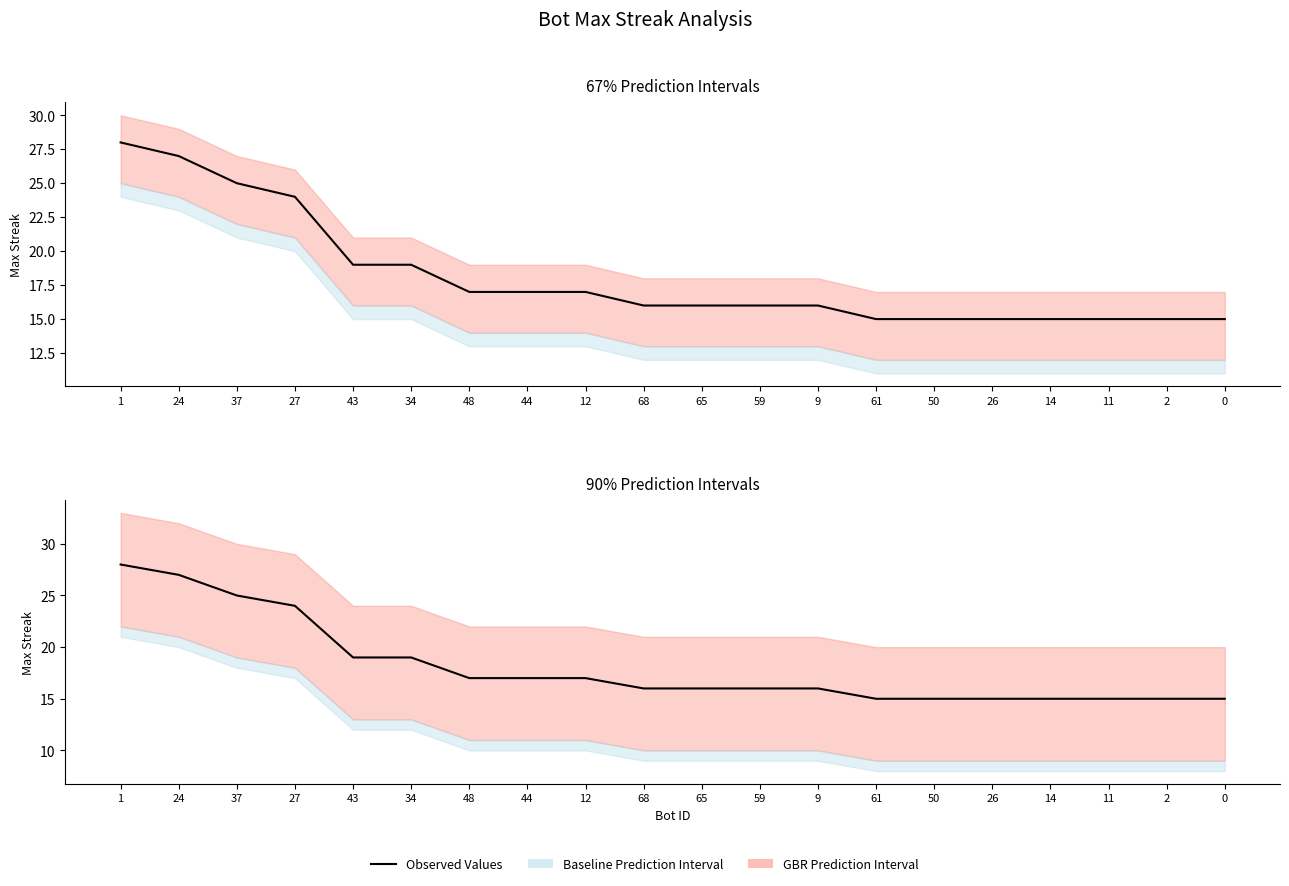

What position from the right is 59?

9